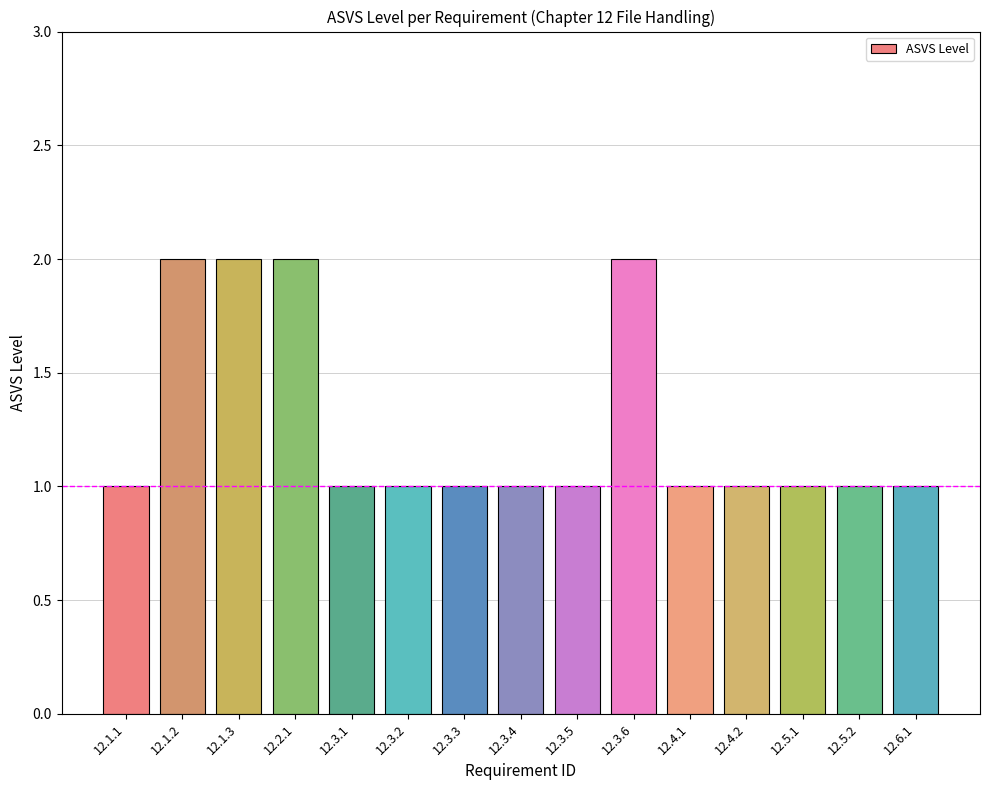

Approximately how many times larger is the value at 12.3.4 compared to 12.4.2?

1.0